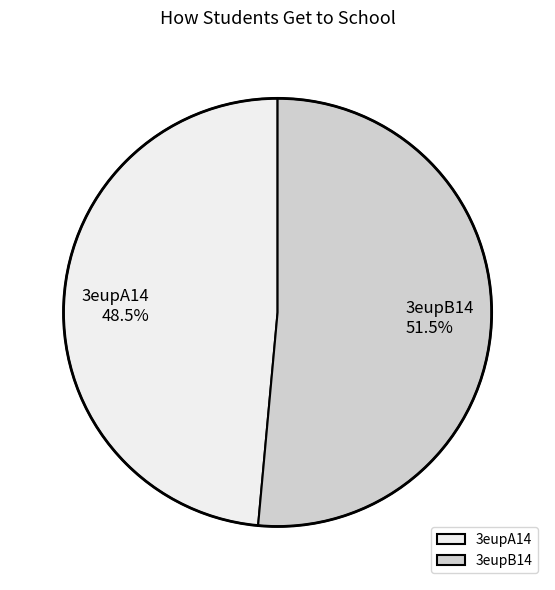

Does 3eupB14 represent more than half of the total?

Yes